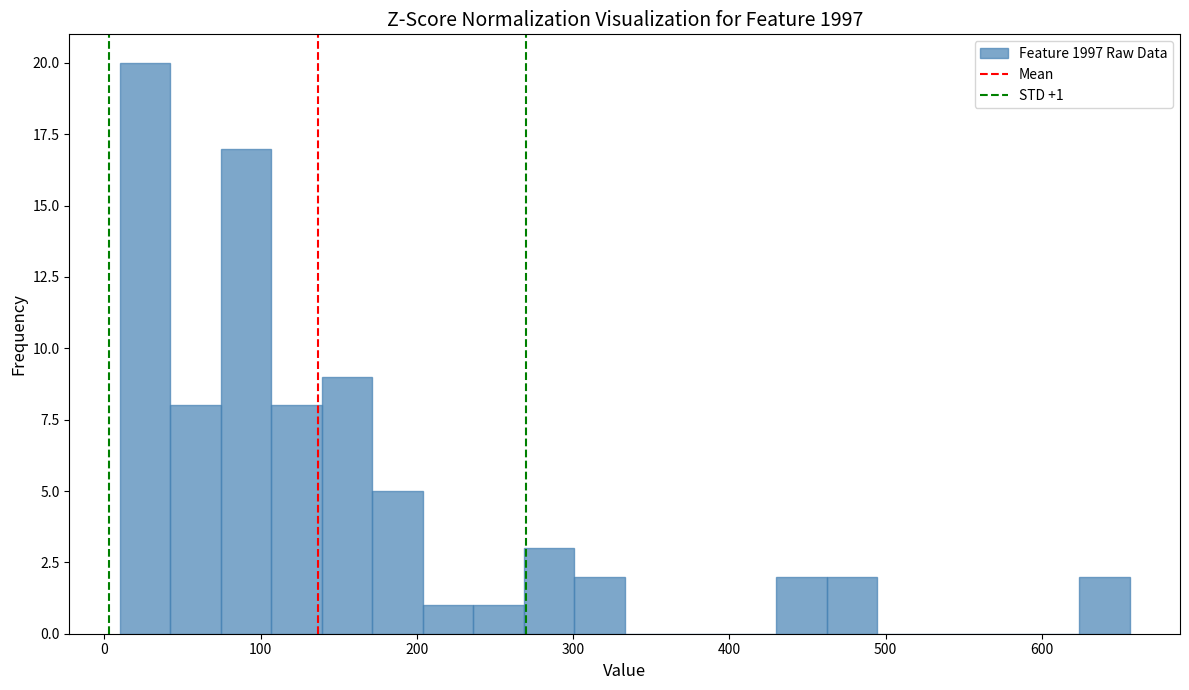

Read against the x-axis, roughly where is the centre of the tallest bar?

30